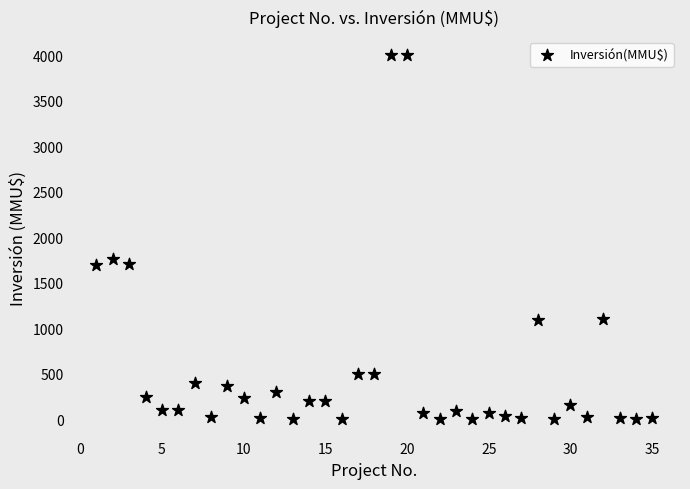

What is the range of X values (max minus min)?

34